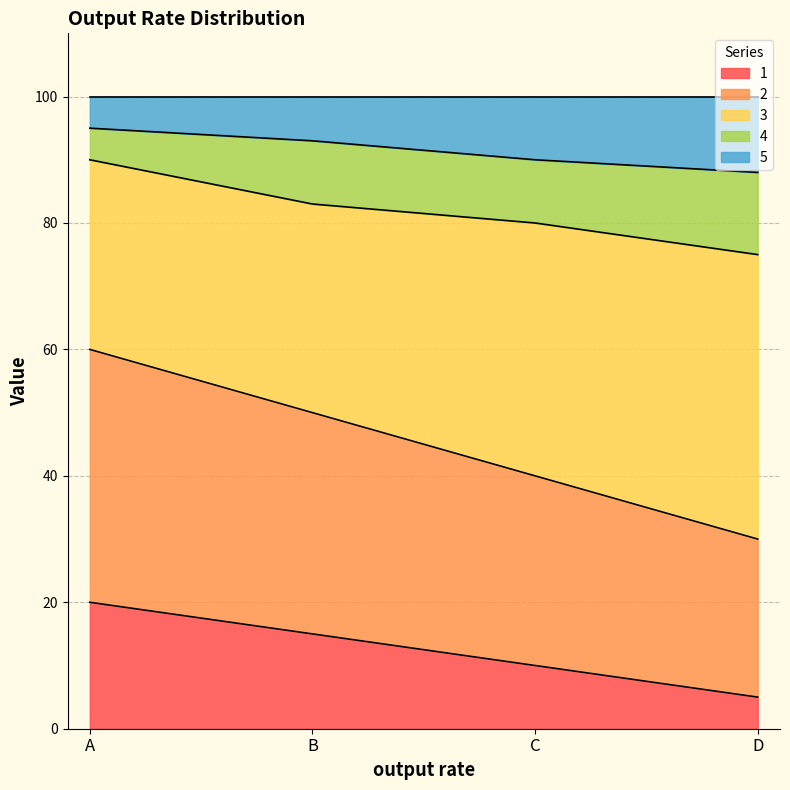

Which category has the highest value in the 1 series?

A